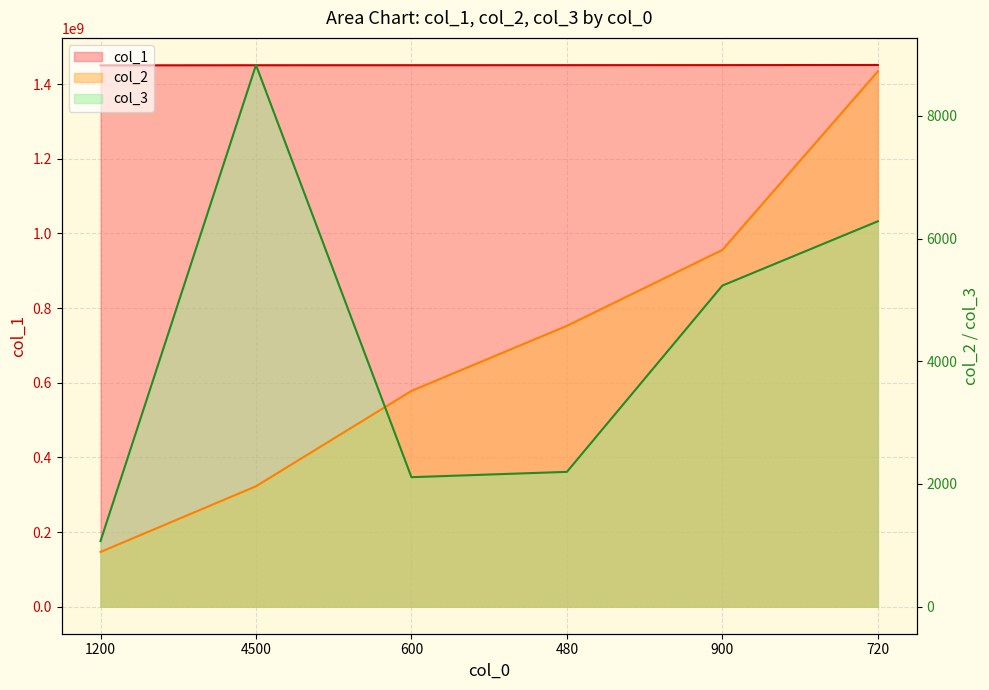

Rank the series by their maximum value, from highest to lowest.

col_1, col_3, col_2